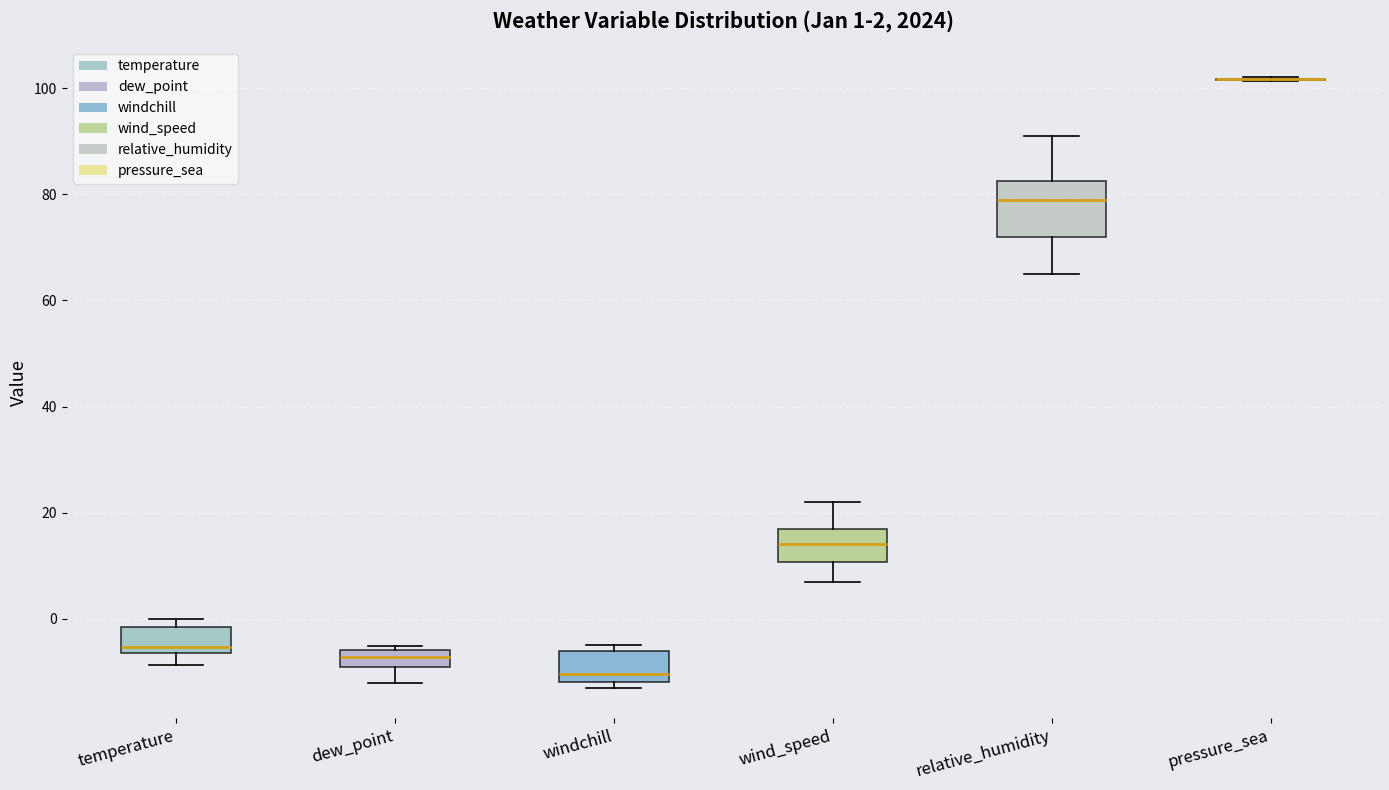

Comparing the boxes themselves (not the whiskers), which one is the tallest?

relative_humidity